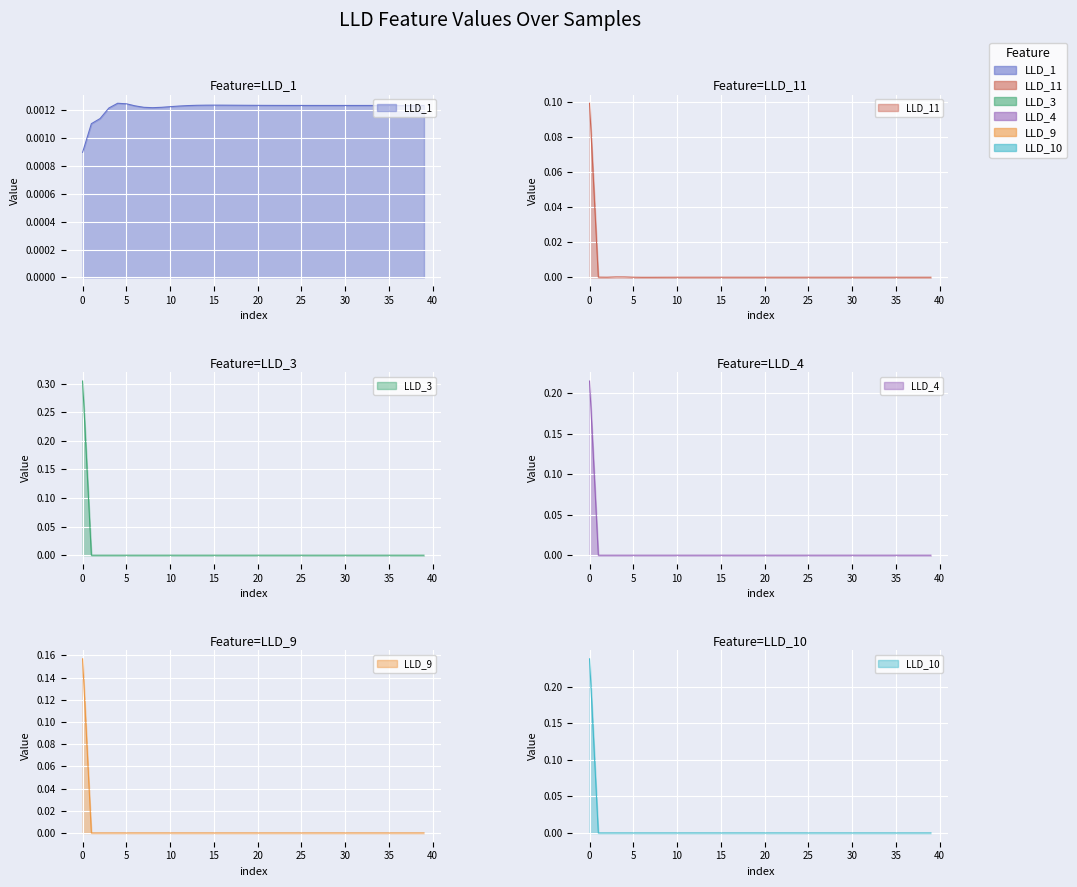

Reading right to left, transcribe all the data shown in this chart.

LLD_1: 0.0	0.0	0.0	0.0	0.0	0.0	0.0	0.0	0.0	0.0	0.0	0.0	0.0	0.0	0.0	0.0	0.0	0.0	0.0	0.0	0.0	0.0	0.0	0.0	0.0	0.0	0.0	0.0	0.0	0.0	0.0	0.0	0.0	0.0	0.0	0.0	0.0	0.0	0.0	0.0
LLD_11: 0.0	0.0	0.0	0.0	0.0	0.0	0.0	0.0	0.0	0.0	0.0	0.0	0.0	0.0	0.0	0.0	0.0	0.0	0.0	0.0	0.0	0.0	0.0	0.0	0.0	0.0	0.0	0.0	0.0	0.0	0.0	0.0	0.0	0.0	0.0	0.0	0.0	0.0	0.0	0.1
LLD_3: 0.0	0.0	0.0	0.0	0.0	0.0	0.0	0.0	0.0	0.0	0.0	0.0	0.0	0.0	0.0	0.0	0.0	0.0	0.0	0.0	0.0	0.0	0.0	0.0	0.0	0.0	0.0	0.0	0.0	0.0	0.0	0.0	0.0	0.0	0.0	0.0	0.0	0.0	0.0	0.3
LLD_4: 0.0	0.0	0.0	0.0	0.0	0.0	0.0	0.0	0.0	0.0	0.0	0.0	0.0	0.0	0.0	0.0	0.0	0.0	0.0	0.0	0.0	0.0	0.0	0.0	0.0	0.0	0.0	0.0	0.0	0.0	0.0	0.0	0.0	0.0	0.0	0.0	0.0	0.0	0.0	0.2
LLD_9: 0.0	0.0	0.0	0.0	0.0	0.0	0.0	0.0	0.0	0.0	0.0	0.0	0.0	0.0	0.0	0.0	0.0	0.0	0.0	0.0	0.0	0.0	0.0	0.0	0.0	0.0	0.0	0.0	0.0	0.0	0.0	0.0	0.0	0.0	0.0	0.0	0.0	0.0	0.0	0.2
LLD_10: 0.0	0.0	0.0	0.0	0.0	0.0	0.0	0.0	0.0	0.0	0.0	0.0	0.0	0.0	0.0	0.0	0.0	0.0	0.0	0.0	0.0	0.0	0.0	0.0	0.0	0.0	0.0	0.0	0.0	0.0	0.0	0.0	0.0	0.0	0.0	0.0	0.0	0.0	0.0	0.2